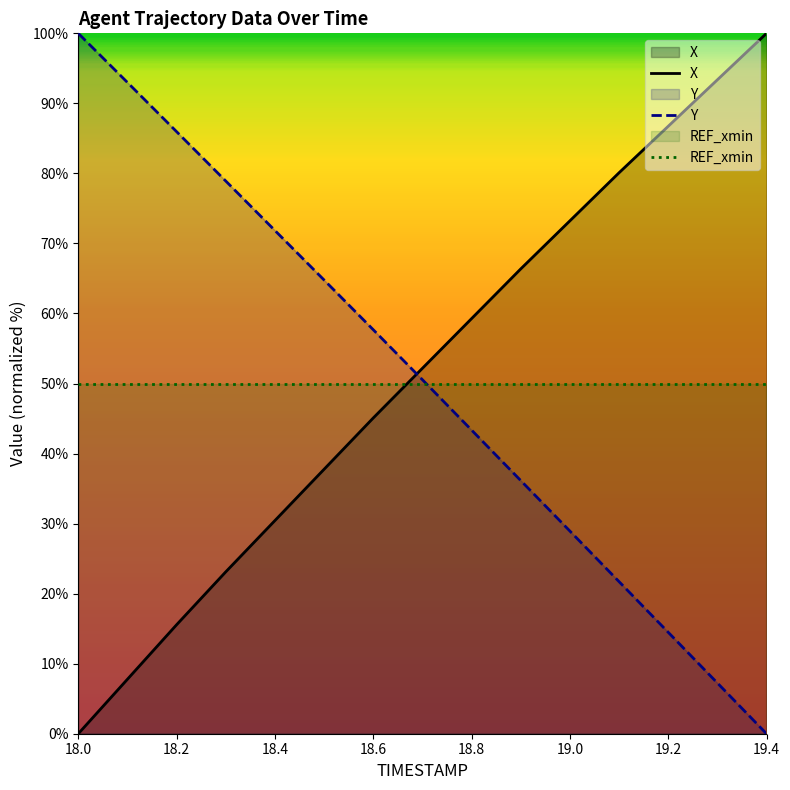

List the series in order of their peak value, highest first.

X, Y